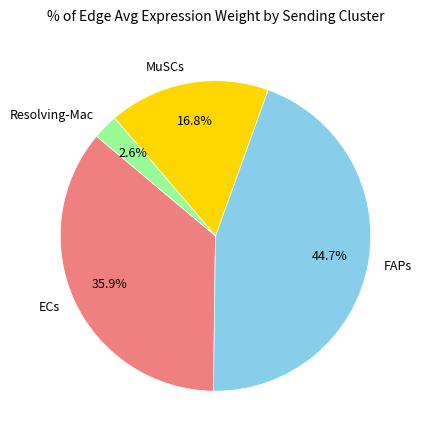

Which slice is the largest?

FAPs